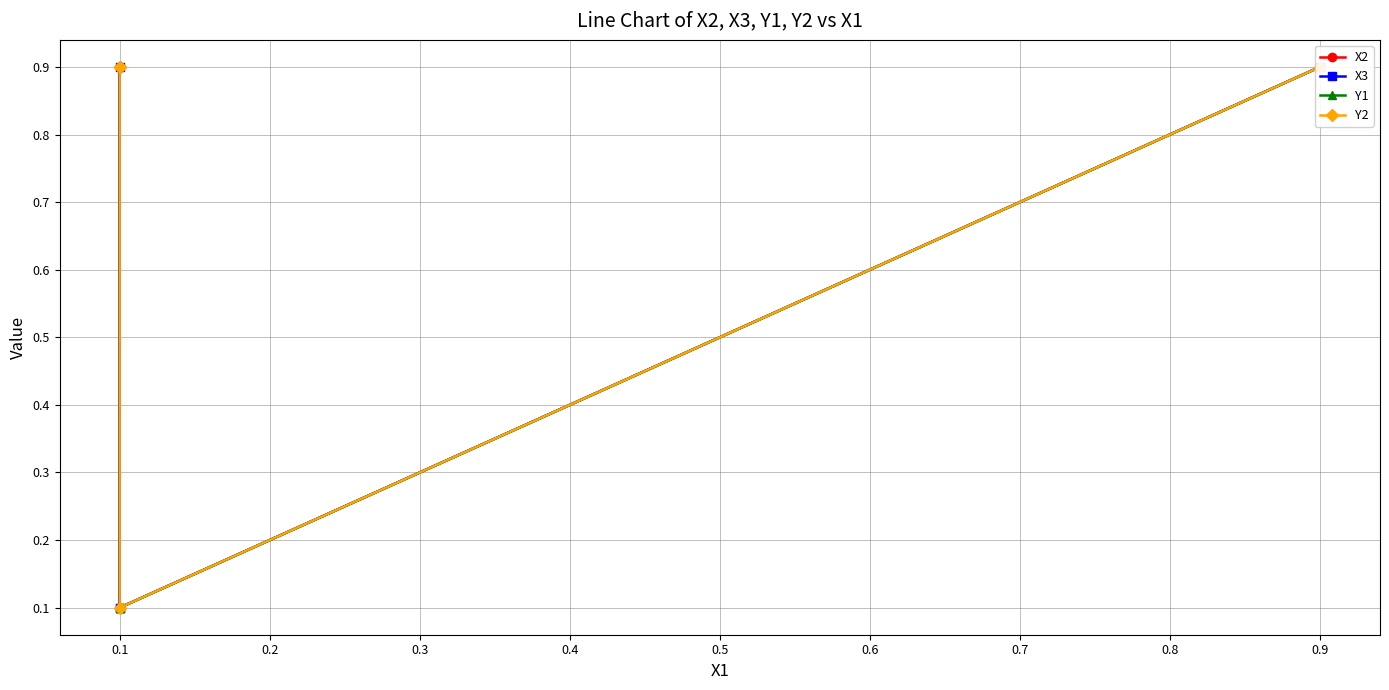

The value of X2 at 0.9 is 1.5. True or false?

False